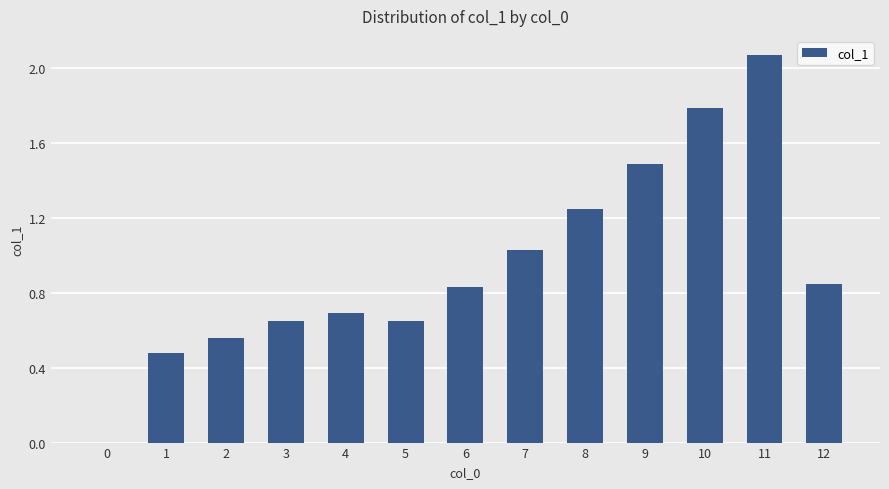

Is it true that the value at 5 is 0.7?

True